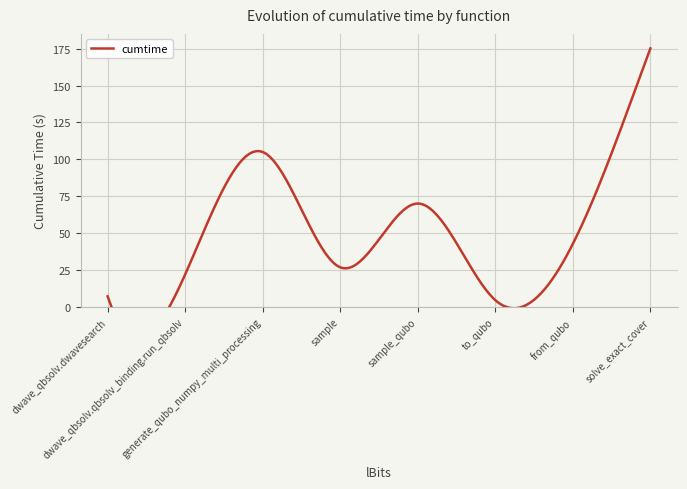

What is the difference between the maximum and minimum values?

170.4